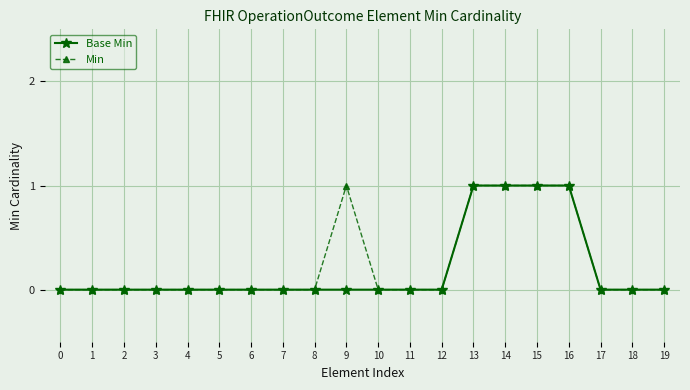

True or false: Base Min has a value of 0 at 7.

True